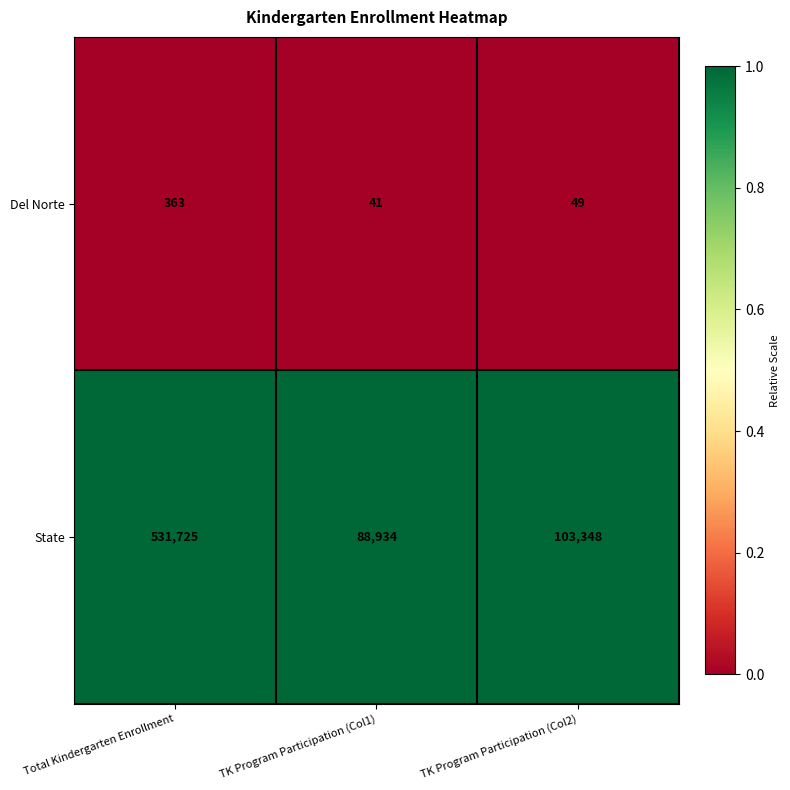

How many distinct data groups are displayed?

2